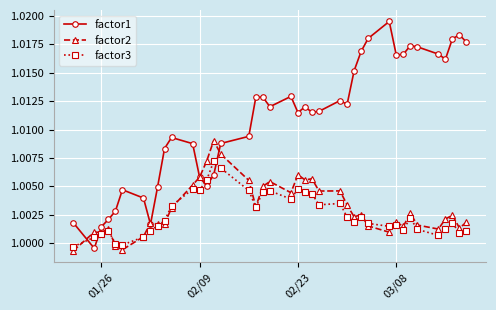

Which series has the largest total across all categories?

factor1